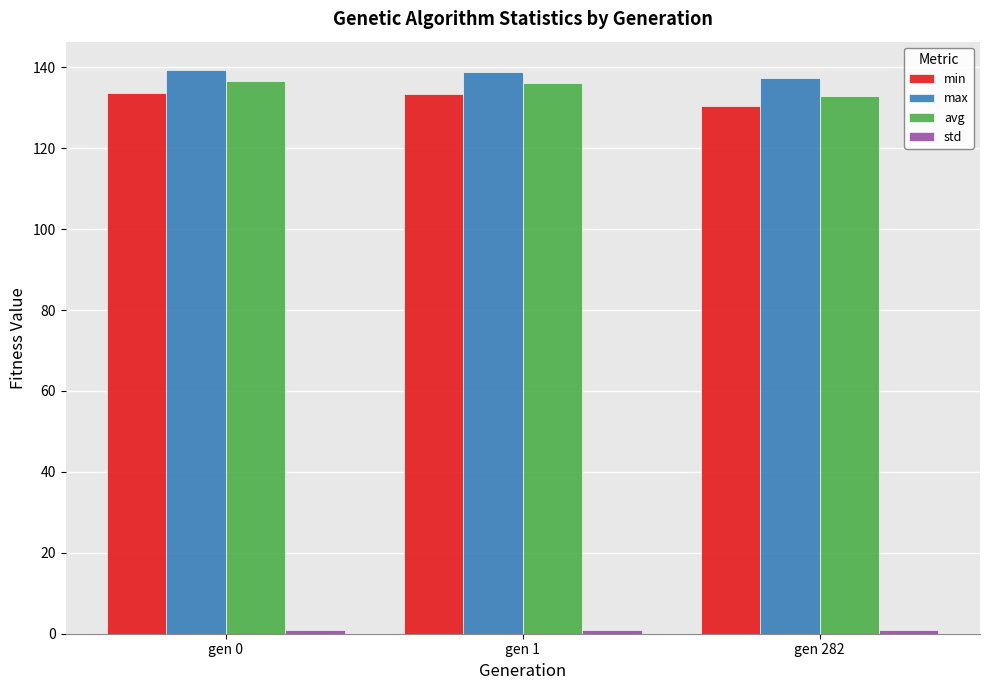

True or false: avg has a value of 173.4 at gen 282.

False